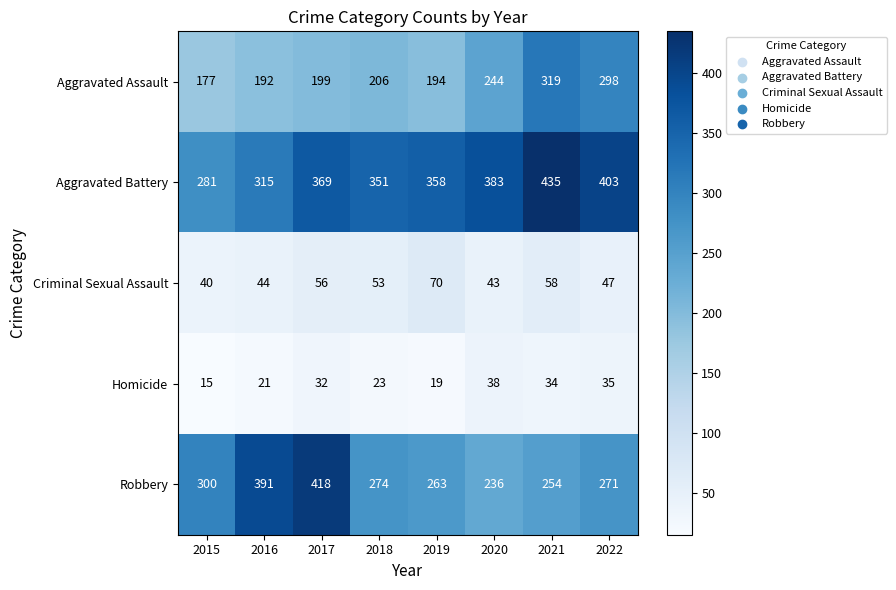

What is the approximate value of Homicide at 2015, to the nearest 10?

20